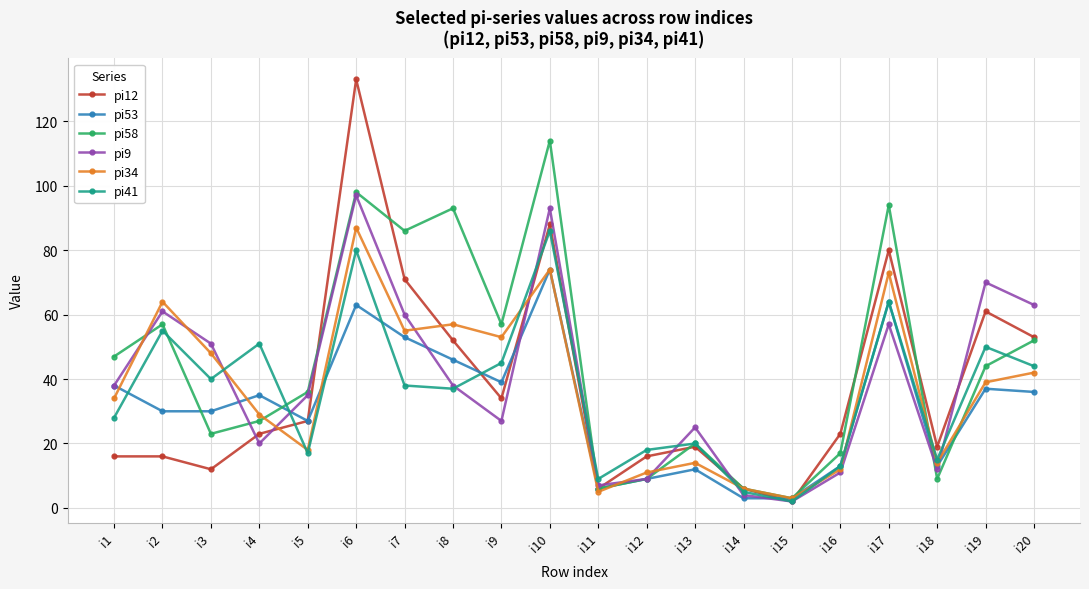

Which series has the largest total across all categories?

pi58